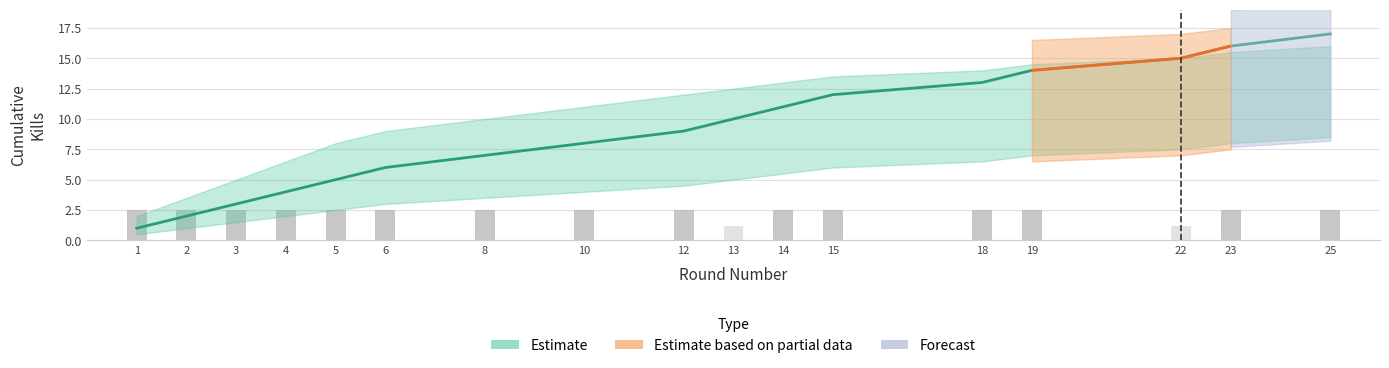

Is it true that upper_band equals 15.5 at 23?

True